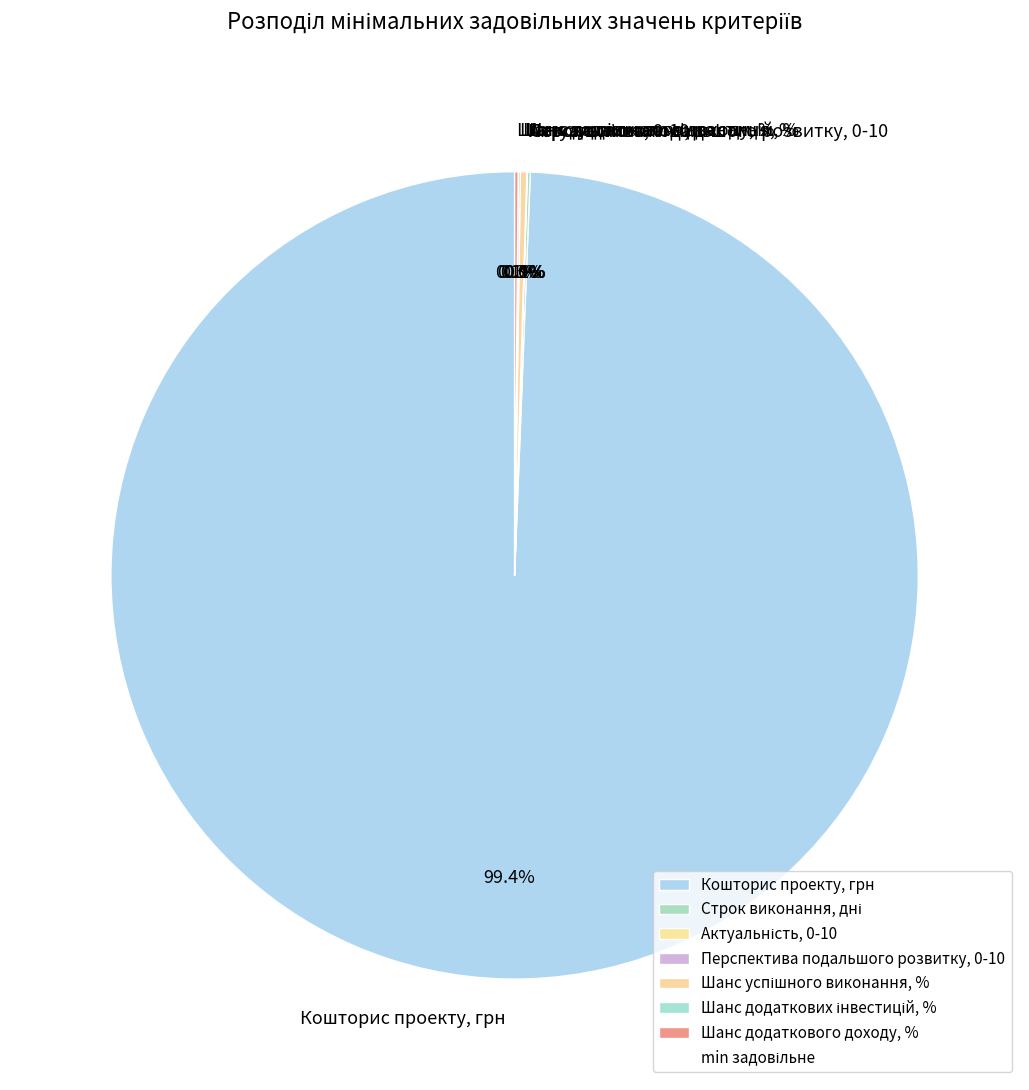

Which category has the biggest portion of the pie?

Кошторис проекту, грн